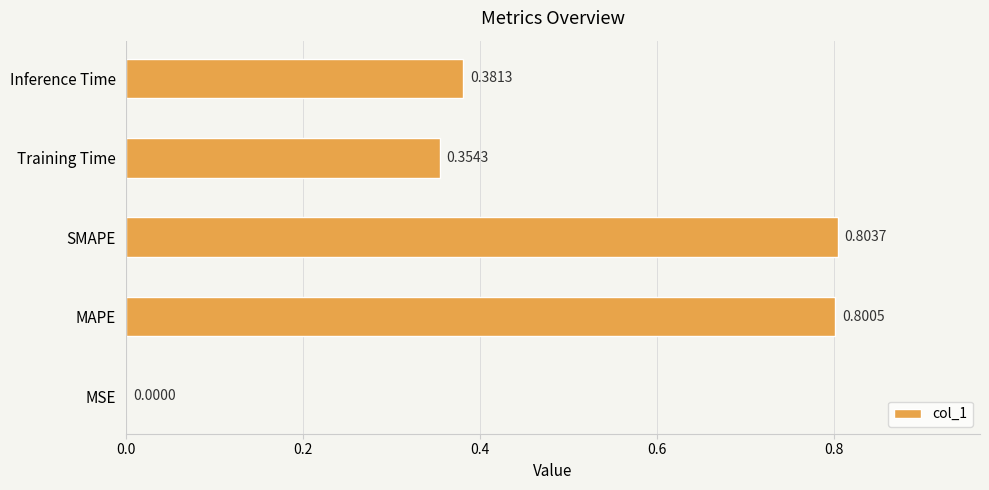

What is the sum of the values at Inference Time and Training Time?

0.7